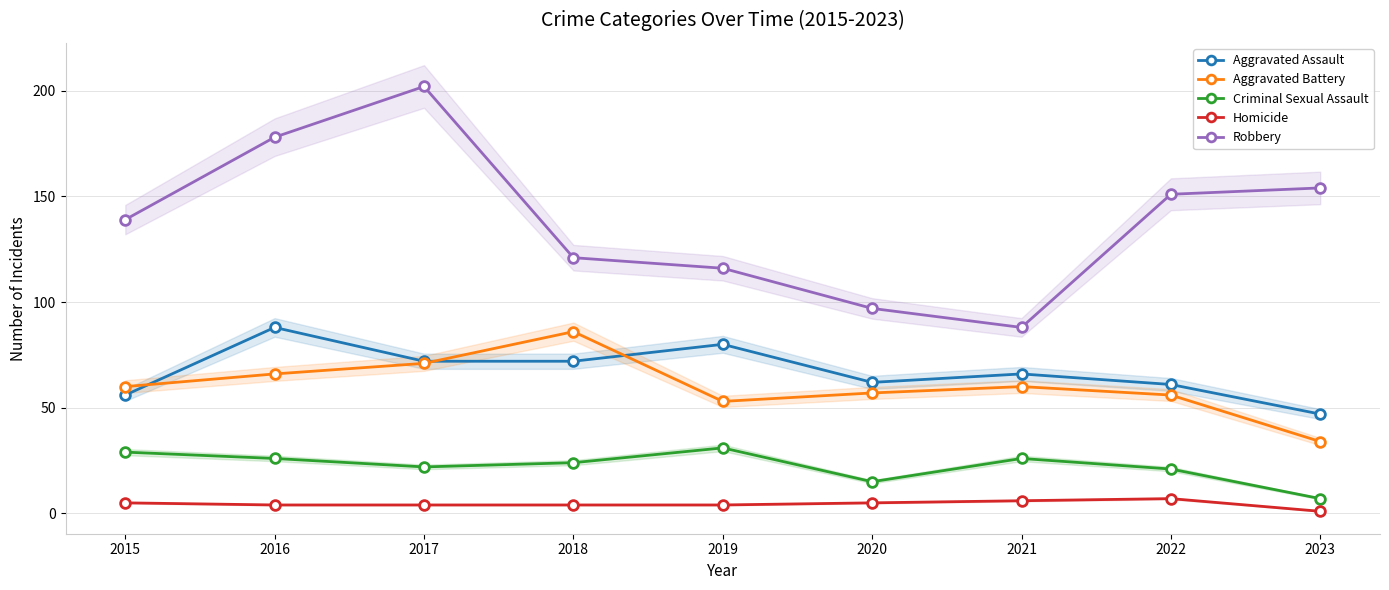

True or false: Criminal Sexual Assault has a value of 29 at 2015.

True